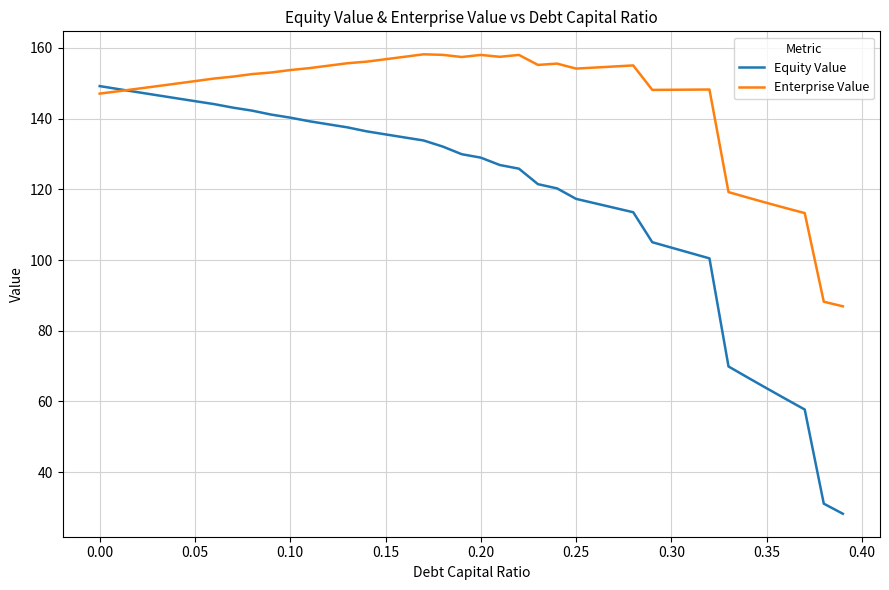

What is the maximum value for Equity Value?

149.2